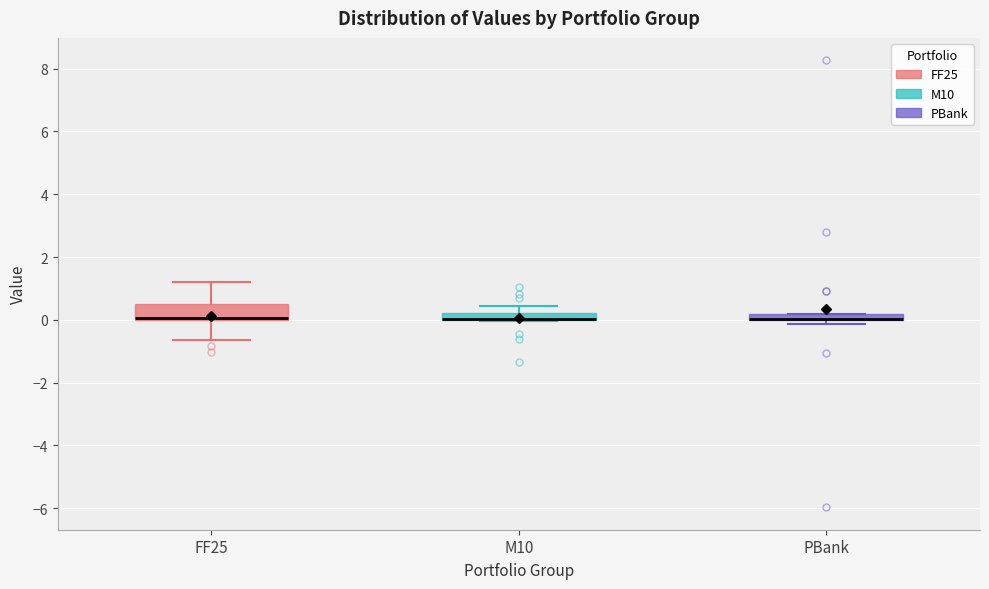

Comparing the boxes themselves (not the whiskers), which one is the tallest?

FF25